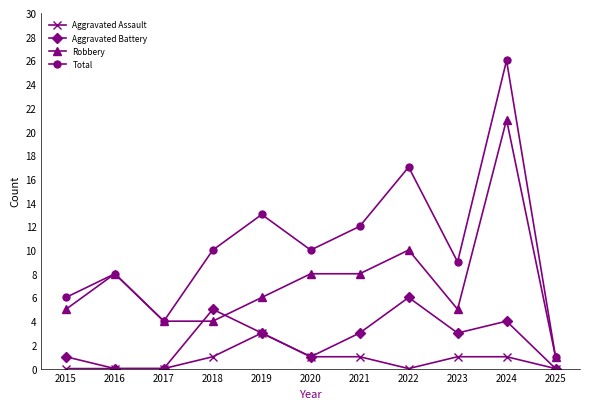

Rank the series at 2022 from highest to lowest value.

Total, Robbery, Aggravated Battery, Aggravated Assault